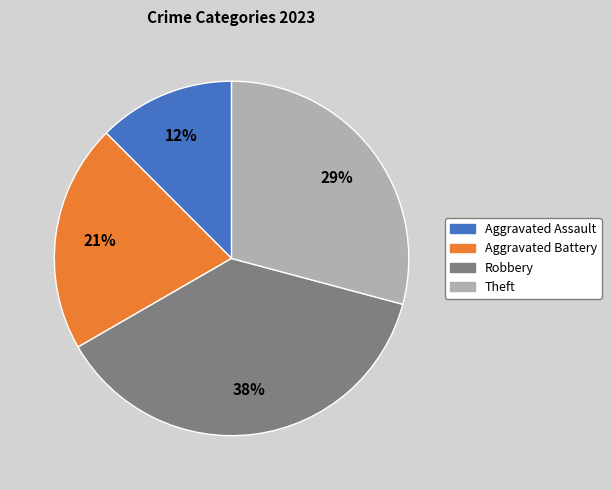

Between Aggravated Assault and Robbery, which is larger?

Robbery